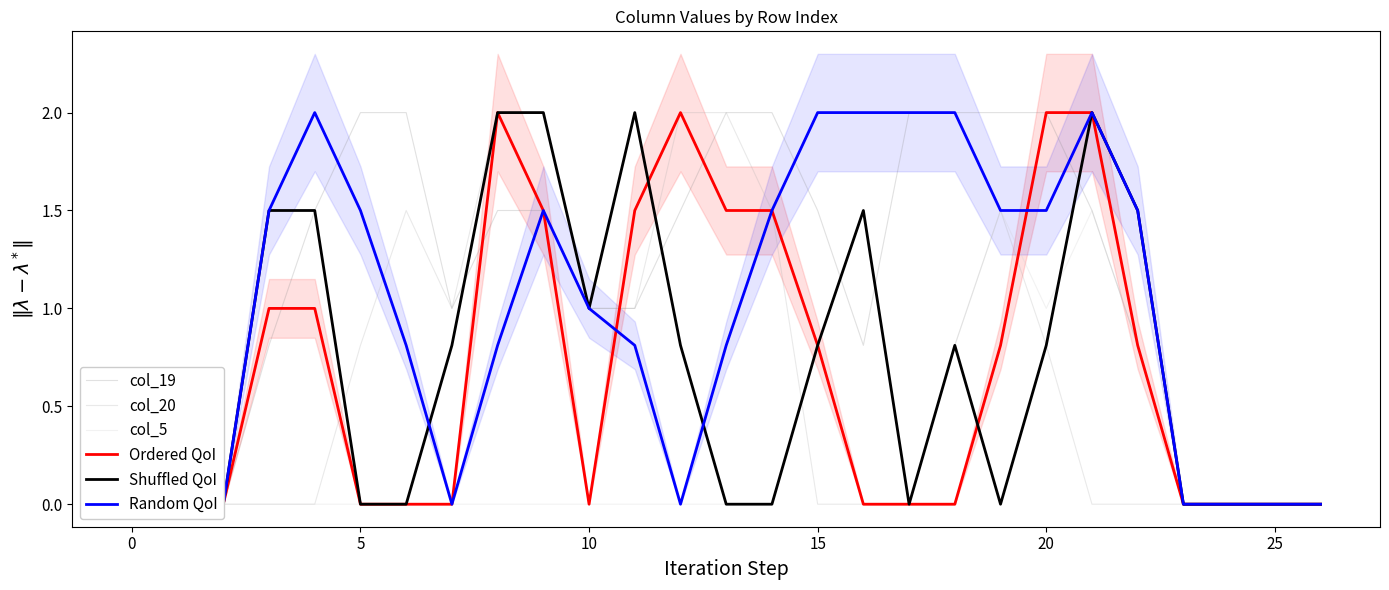

What are all the series names shown in the legend?

col_19, col_20, col_5, Ordered QoI, Shuffled QoI, Random QoI